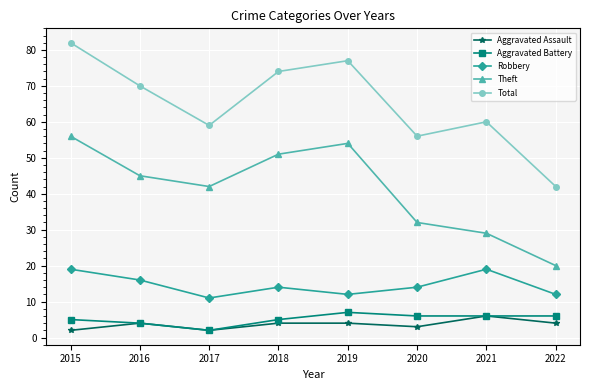

What is the lowest value of the Robbery series?

11